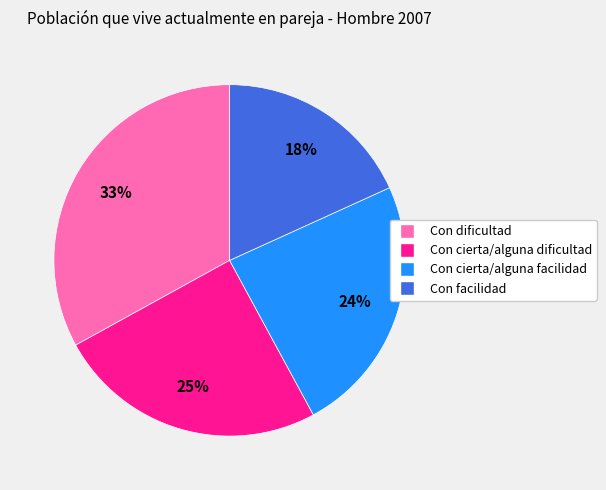

Does Con facilidad account for over 50% of the chart?

No